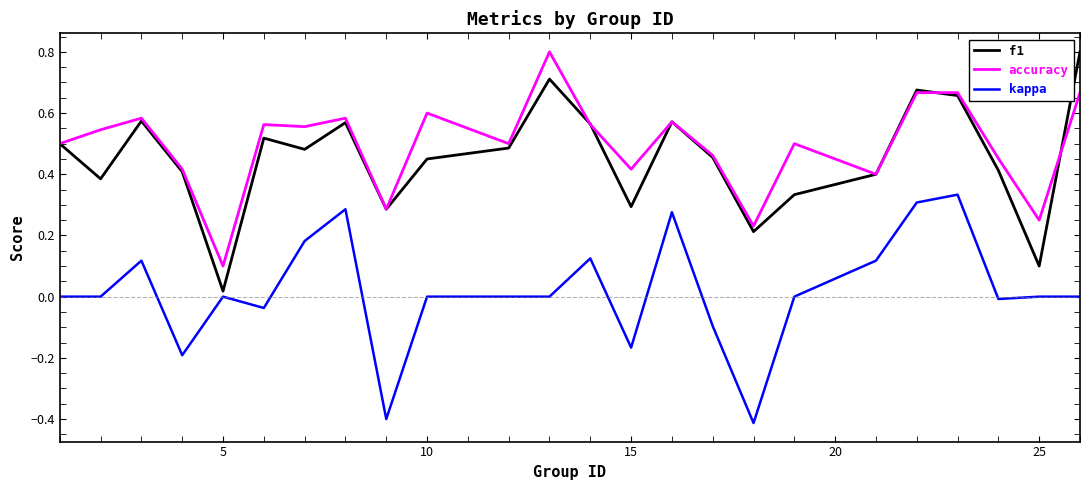

Does the chart have visible grid lines?

No